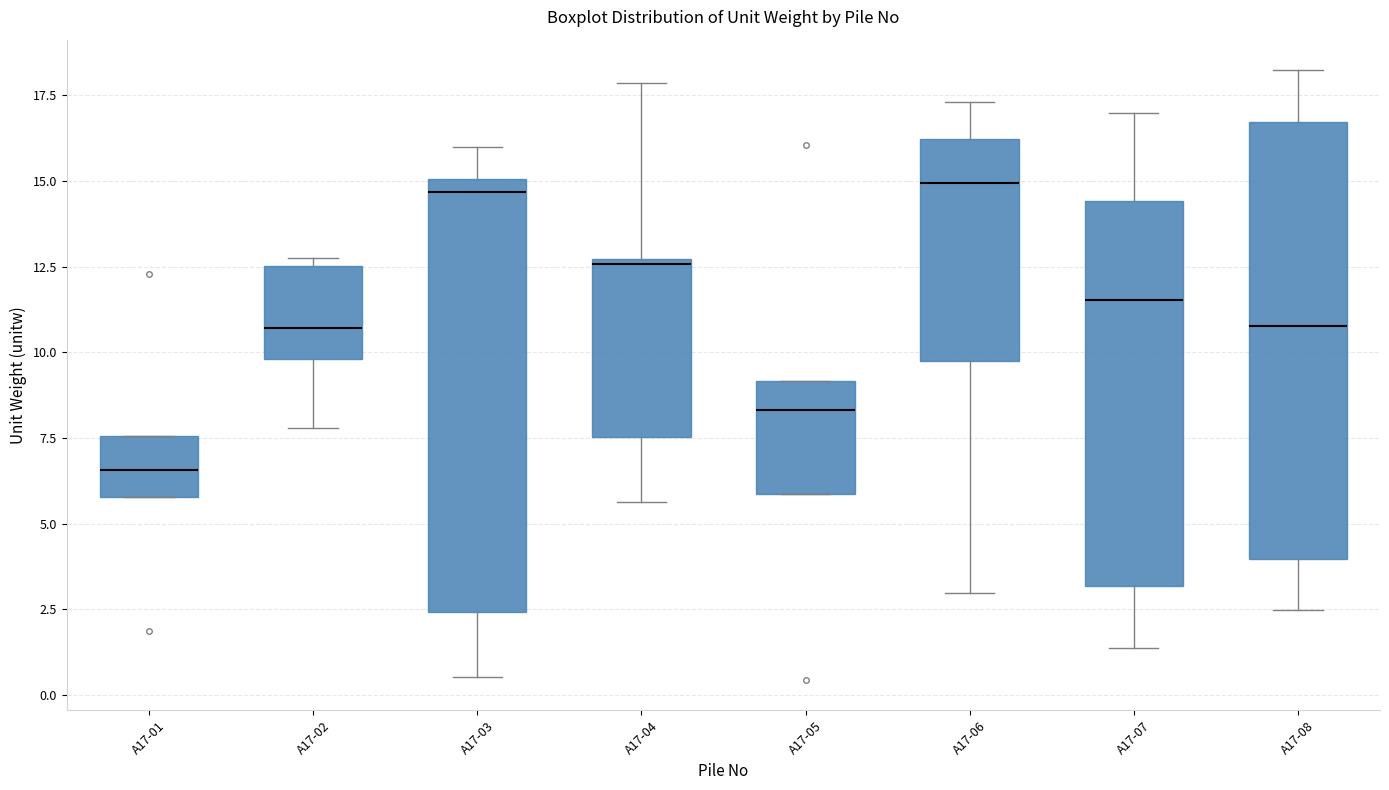

Reading left to right, read every box against the y-axis: the position of its median line, the range the box covers, and the ends of its whiskers. The values are not printed on the chart, so give them approximately, as read against the axis.

A17-01: median 6.5, box 6.0 to 7.5, whiskers 6.0 to 7.5
A17-02: median 10.5, box 10.0 to 12.5, whiskers 8.0 to 12.5 (just above the box's upper edge)
A17-03: median 14.5, box 2.5 to 15.0, whiskers 0.5 to 16.0
A17-04: median 12.5, box 7.5 to 12.5, whiskers 5.5 to 18.0
A17-05: median 8.5, box 6.0 to 9.0, whiskers 6.0 to 9.0
A17-06: median 15.0, box 10.0 to 16.0, whiskers 3.0 to 17.5
A17-07: median 11.5, box 3.0 to 14.5, whiskers 1.5 to 17.0
A17-08: median 11.0, box 4.0 to 16.5, whiskers 2.5 to 18.0